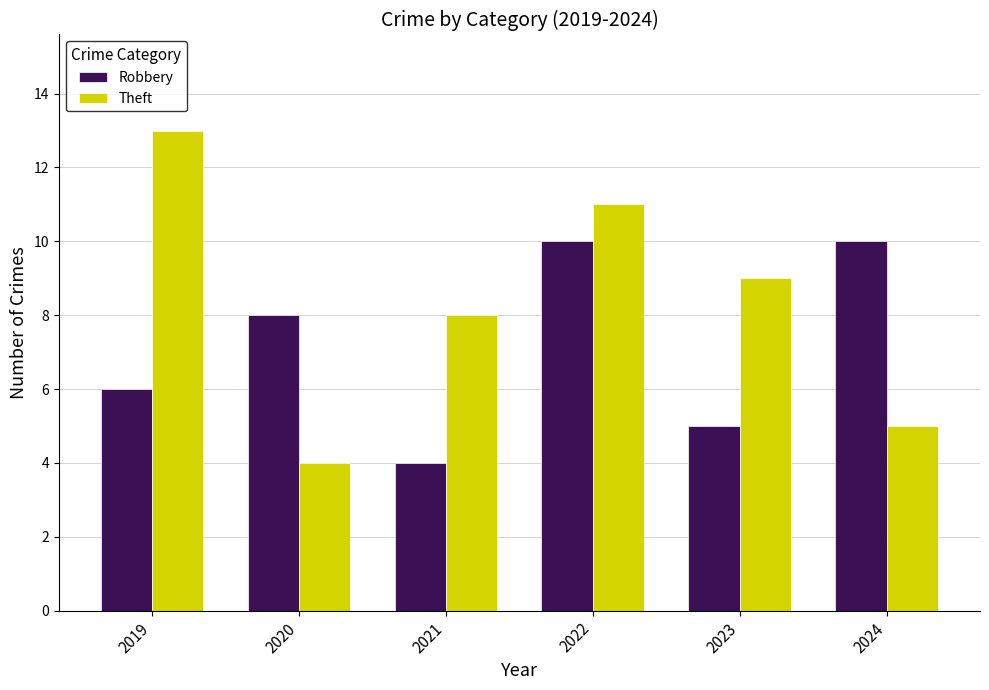

Rank the series at 2024 from lowest to highest value.

Theft, Robbery